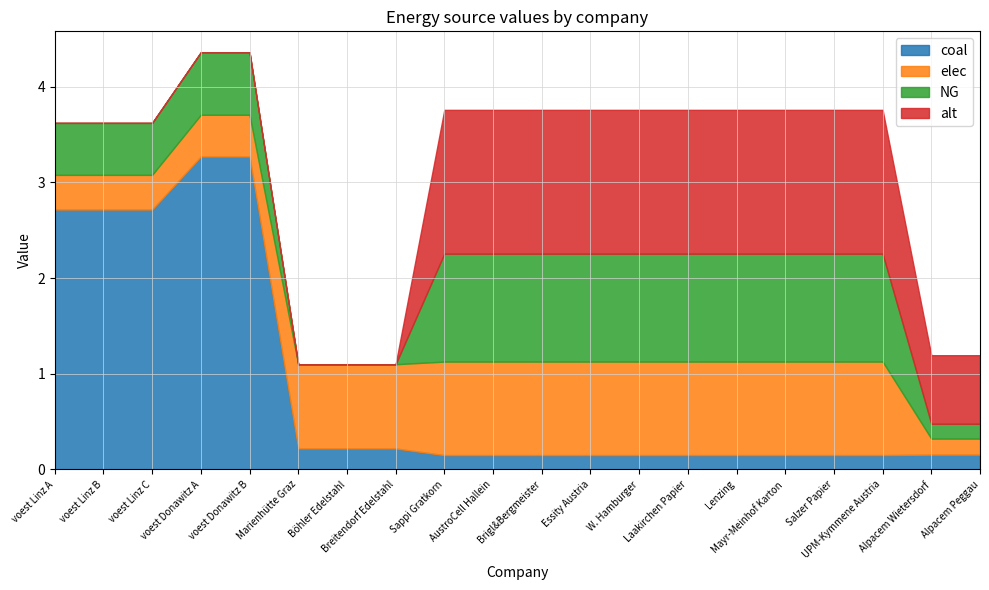

At which category does NG reach its first local peak?

voest Donawitz B